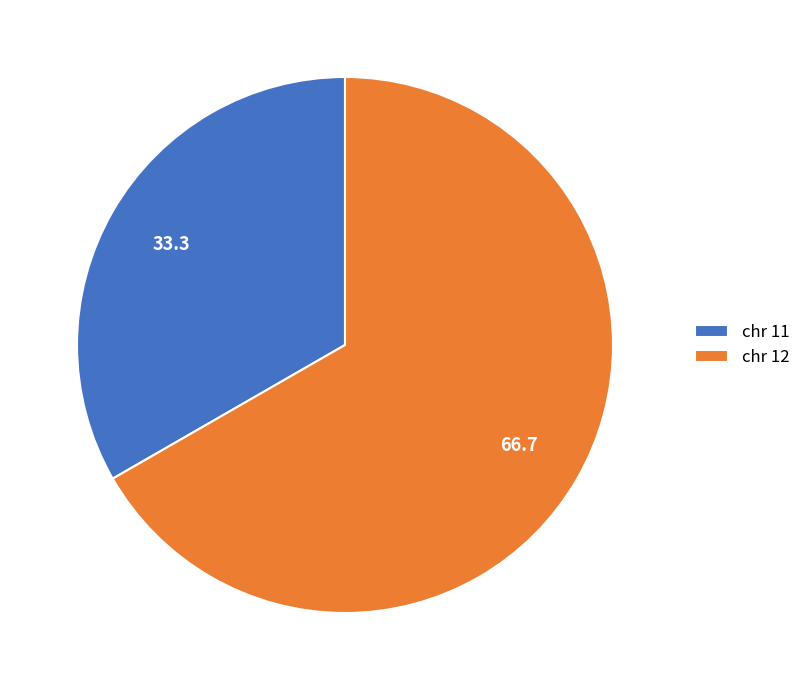

Rank the categories by value from lowest to highest.

chr 11, chr 12